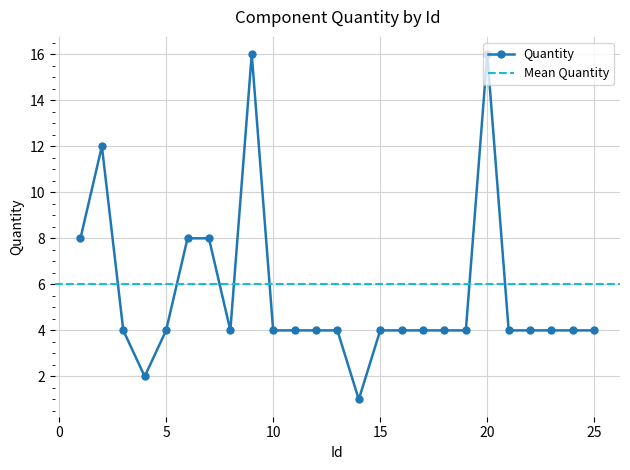

Count the number of categories in the chart.

25